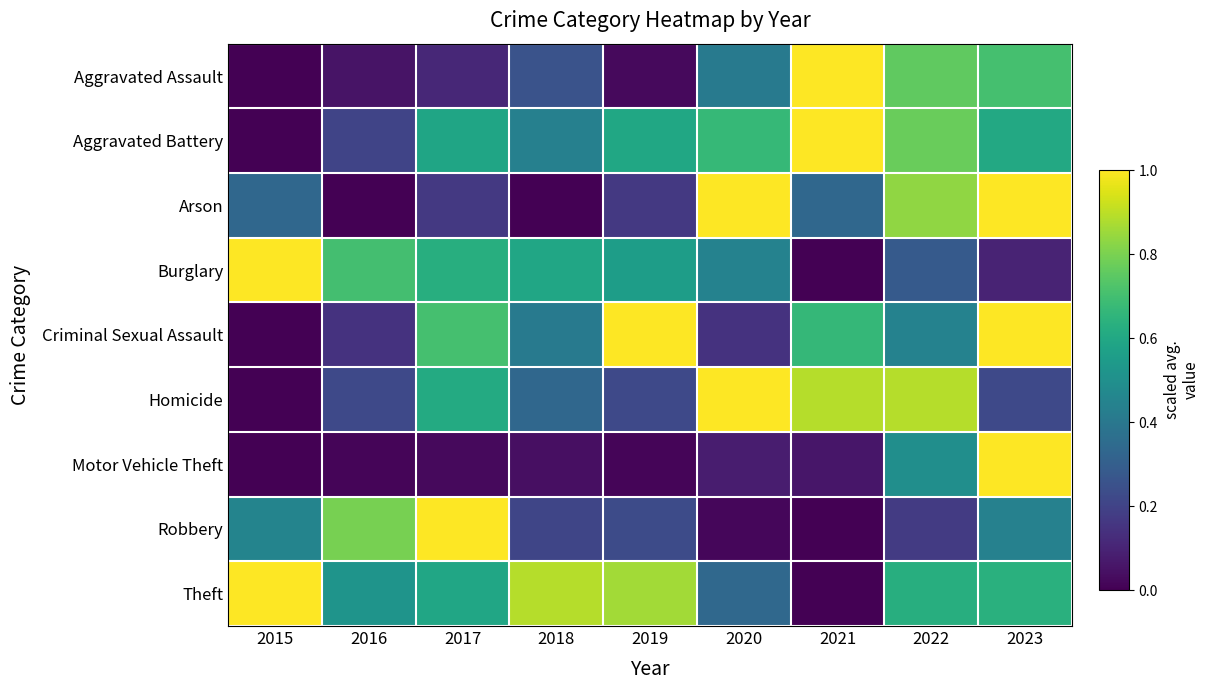

Which label corresponds to the largest value in the chart?

2023